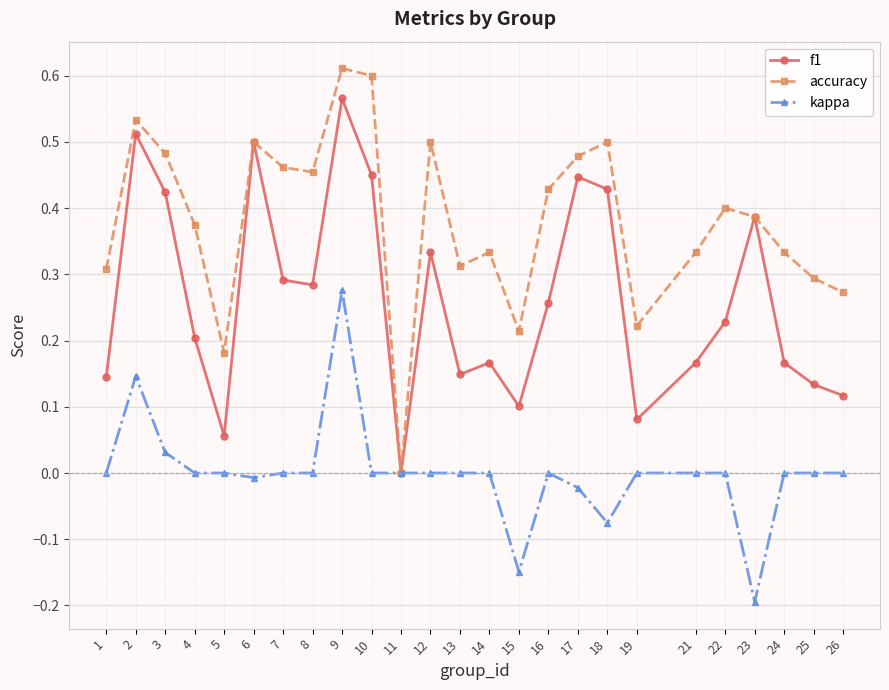

At which label is f1 closest to 0?

11